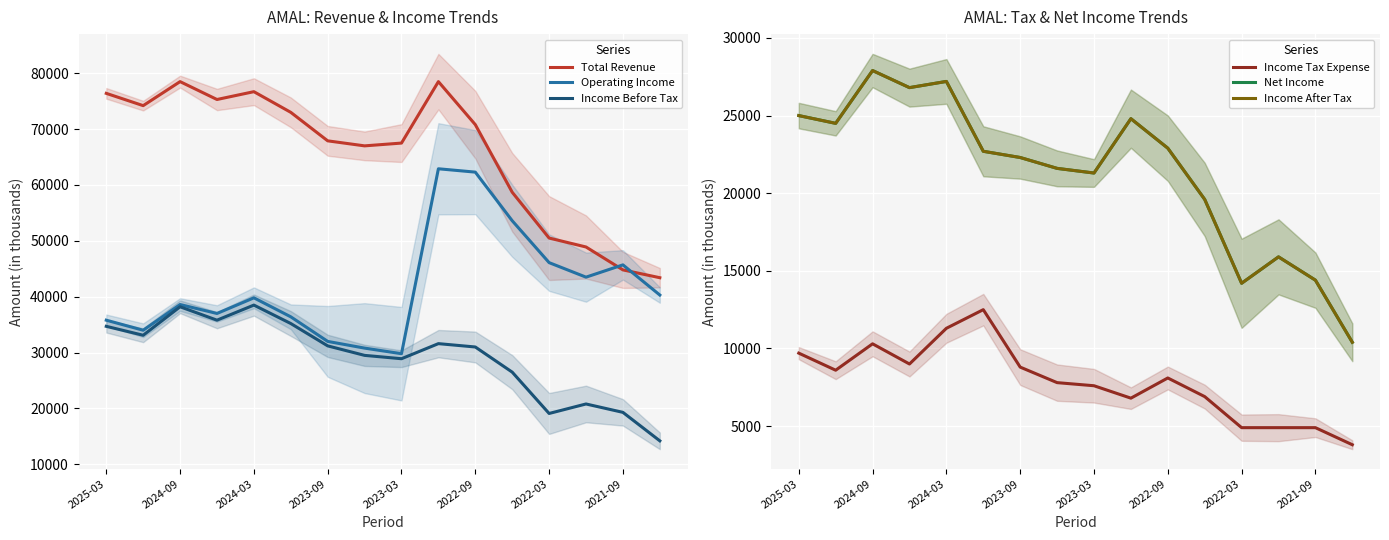

True or false: Operating Income has a value of 38600 at 2024-09.

True